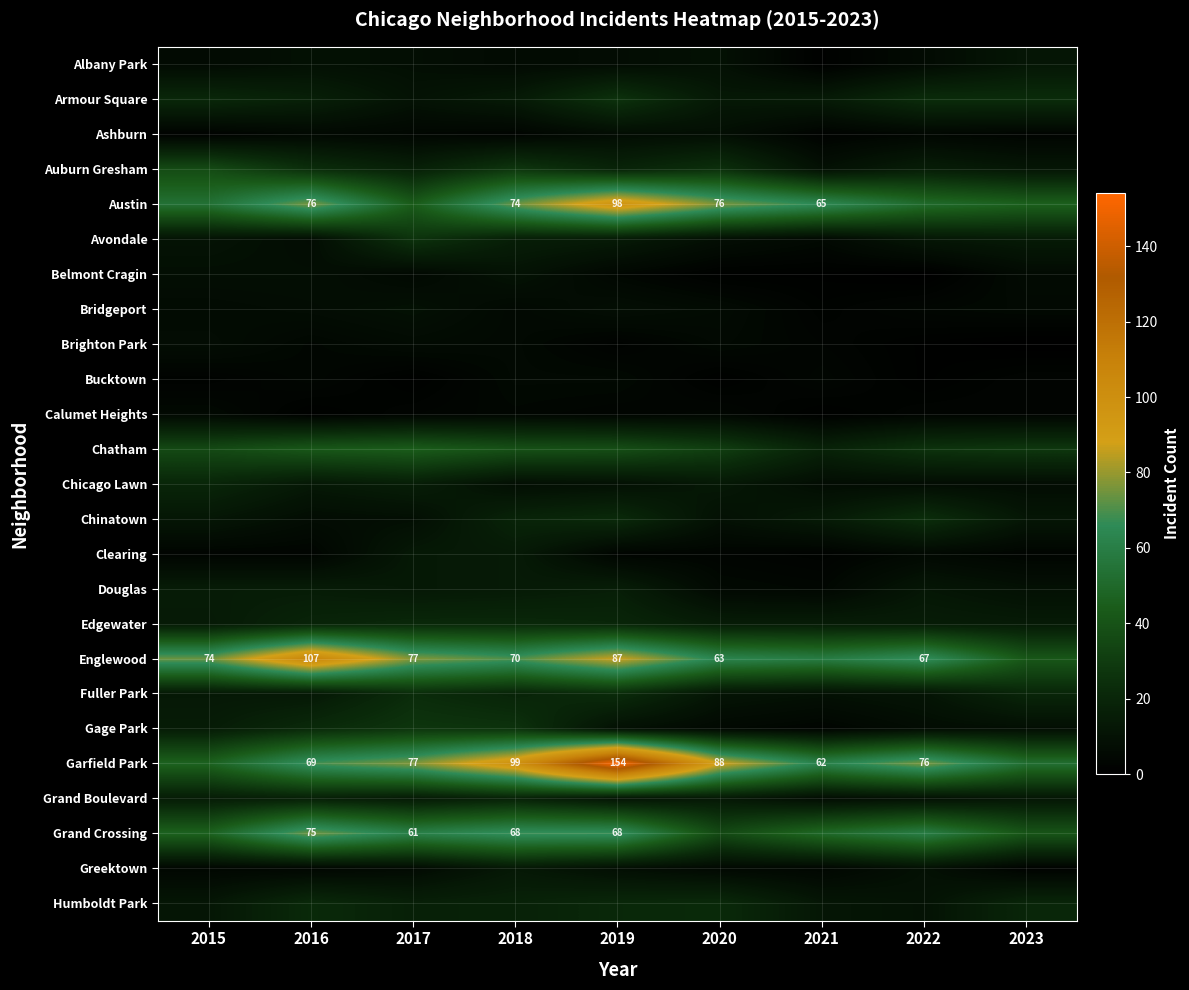

The Austin series shows 74 at 2018. True or false?

True